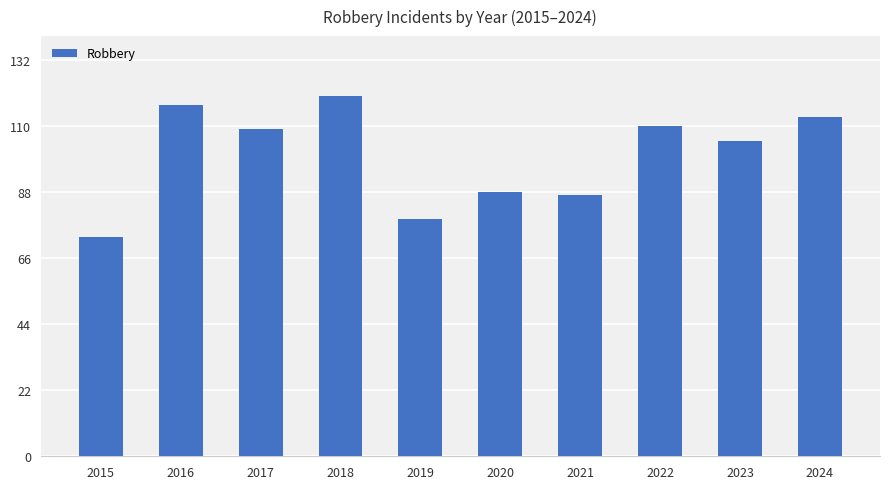

How many series are shown in this chart?

1